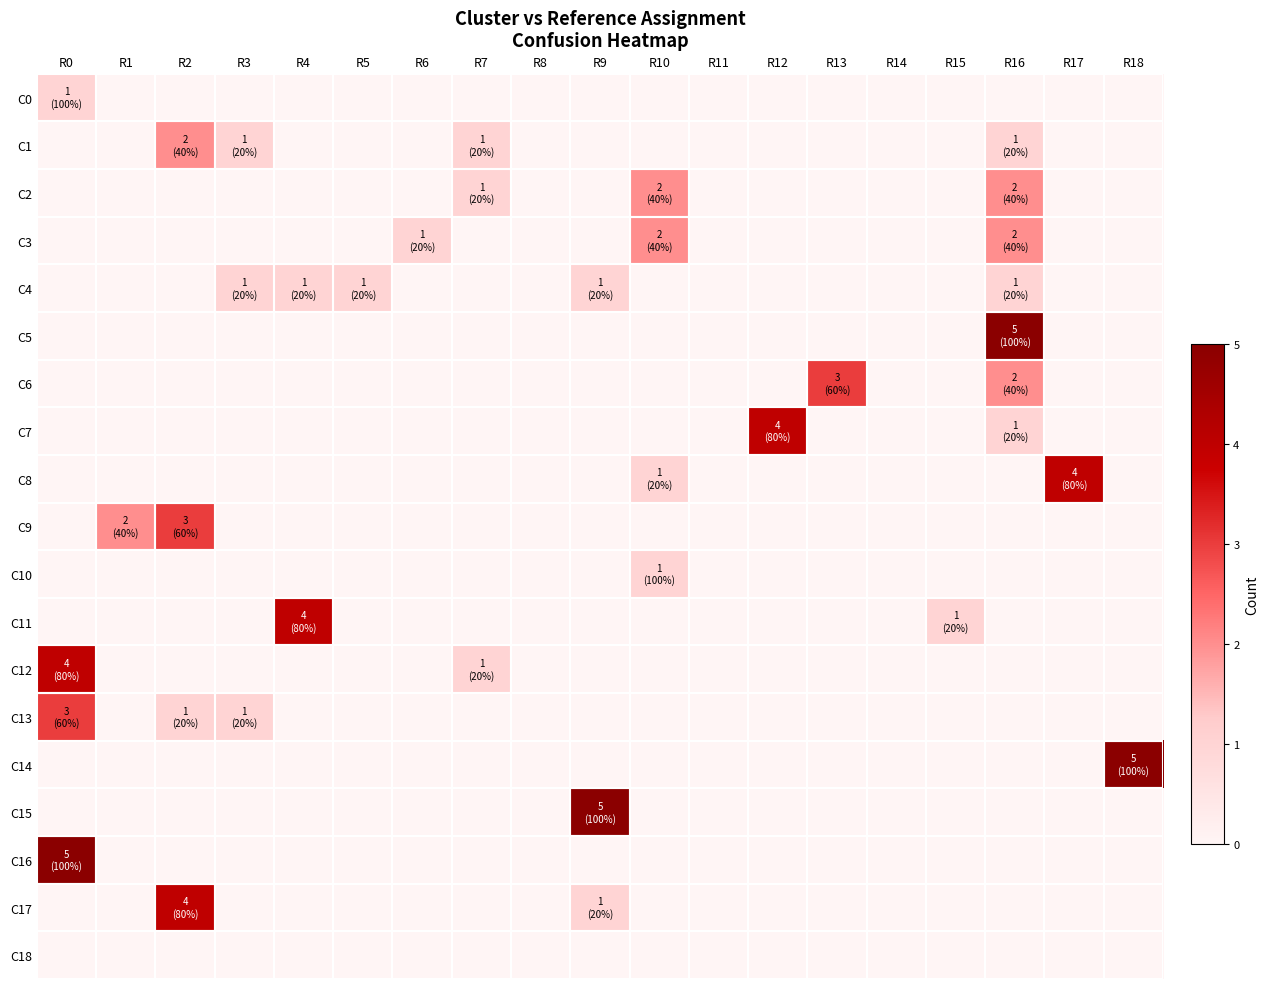

At R7, list the series in order from largest to smallest.

C1, C2, C12, C0, C3, C4, C5, C6, C7, C8, C9, C10, C11, C13, C14, C15, C16, C17, C18